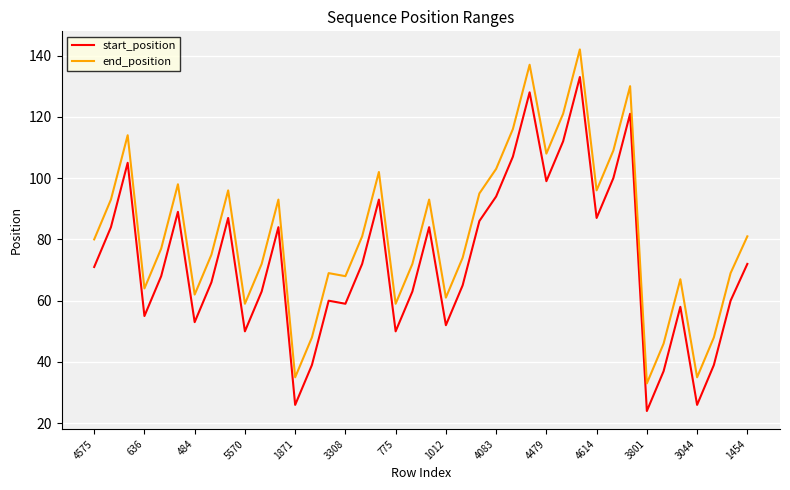

What is the difference between the maximum and minimum values in the end_position series?

109